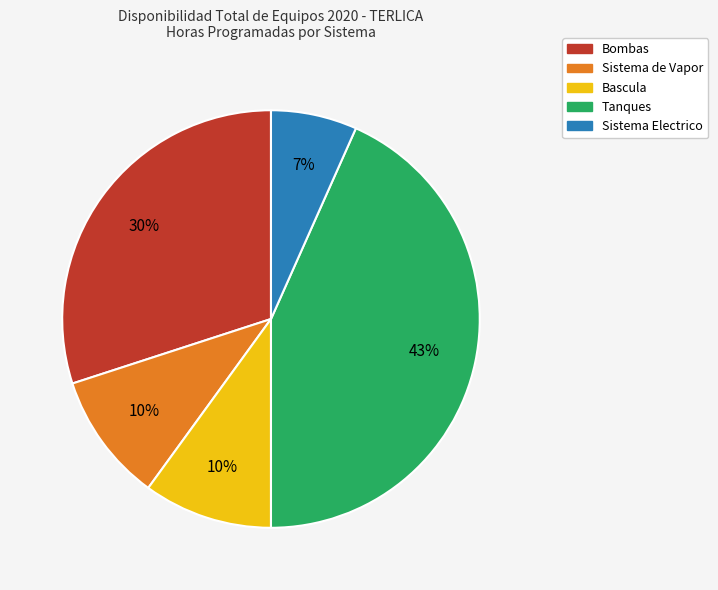

Is there a majority slice in this chart?

No